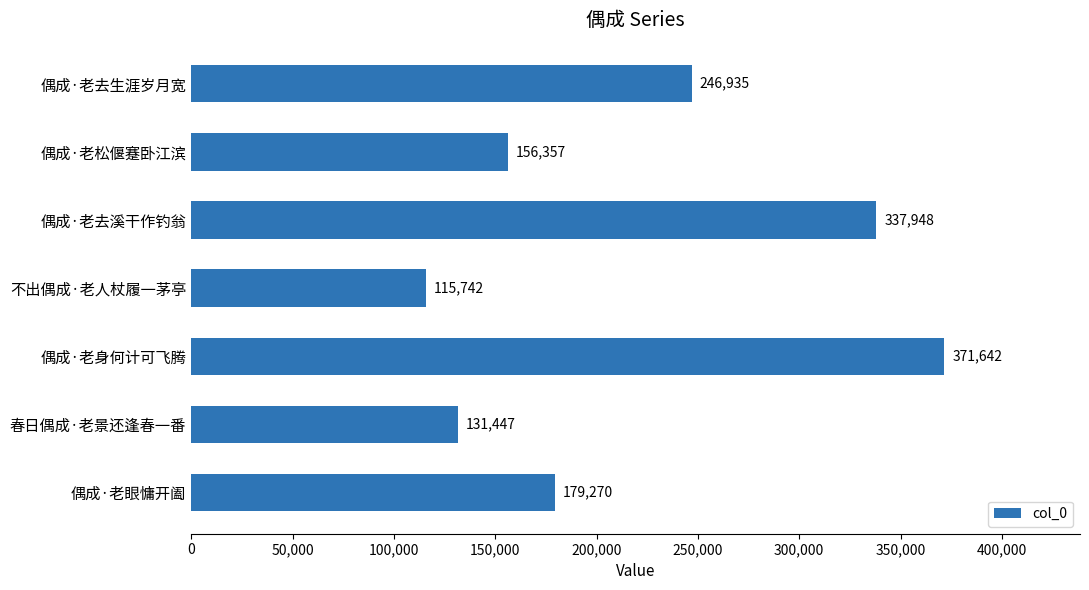

What position from the bottom is 春日偶成·老景还逢春一番?

2